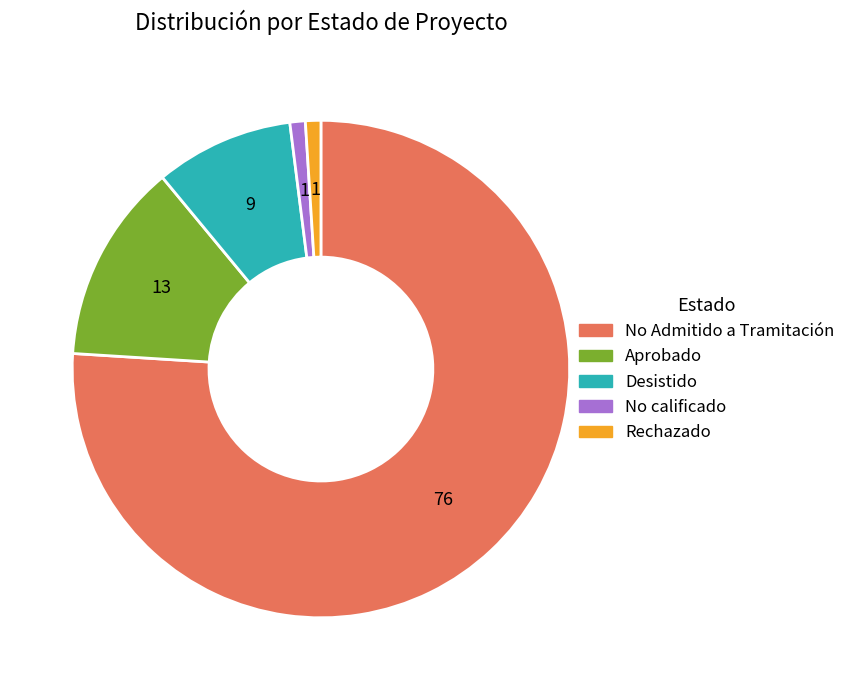

Which slice represents more than half of the pie?

No Admitido a Tramitación